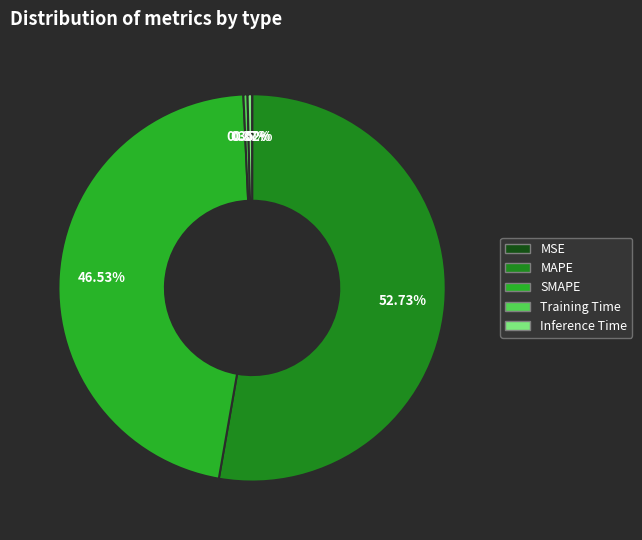

Does any single category account for the majority?

Yes